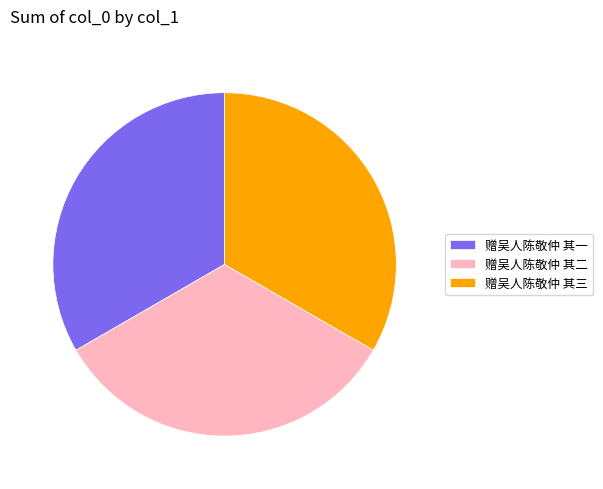

Is it true that 赠吴人陈敬仲 其一 is 33% of the pie?

True